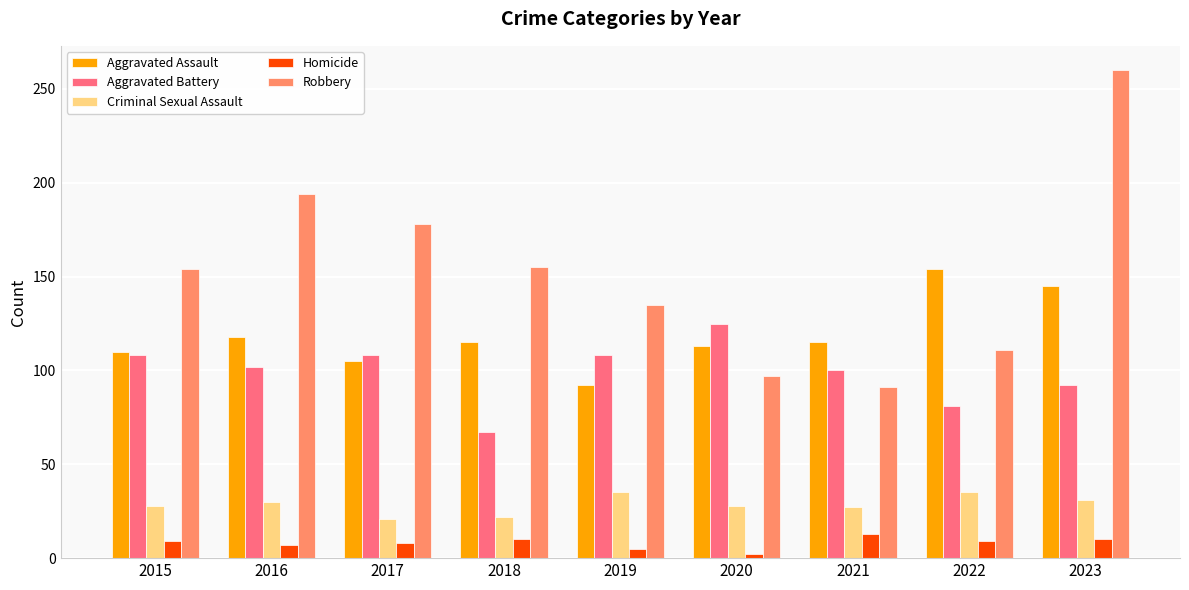

Count the Aggravated Battery values in the range 92 to 108.

6